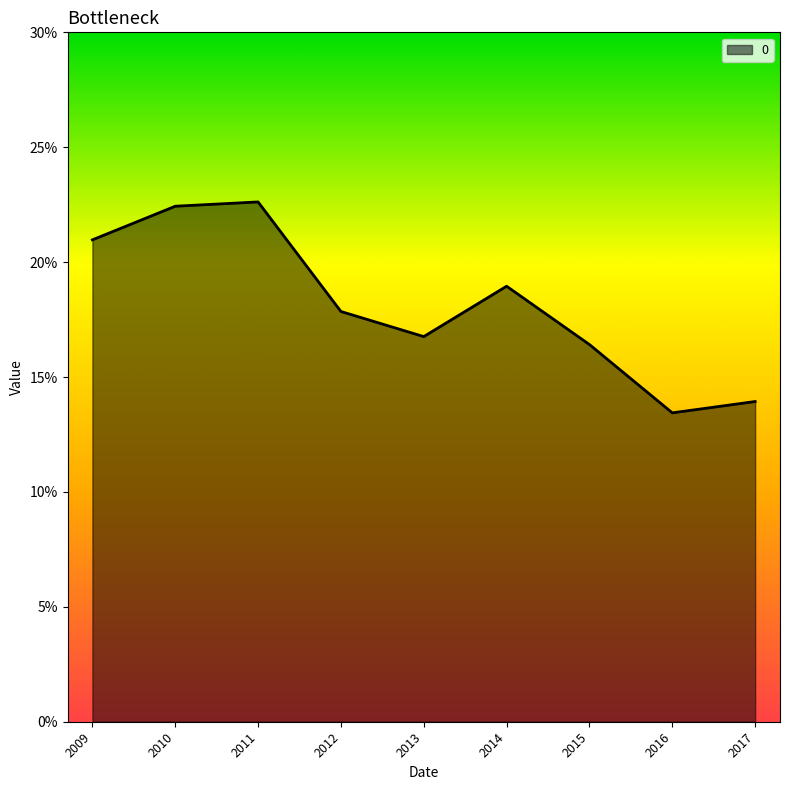

Does the chart display data point markers on the line(s)?

No